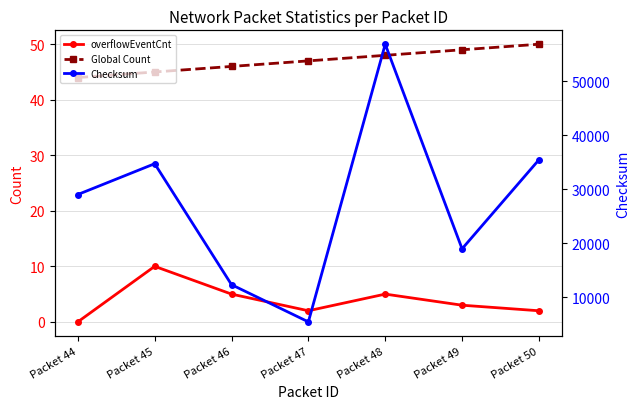

What is the value of the Checksum point at the 2nd from the left?

34711